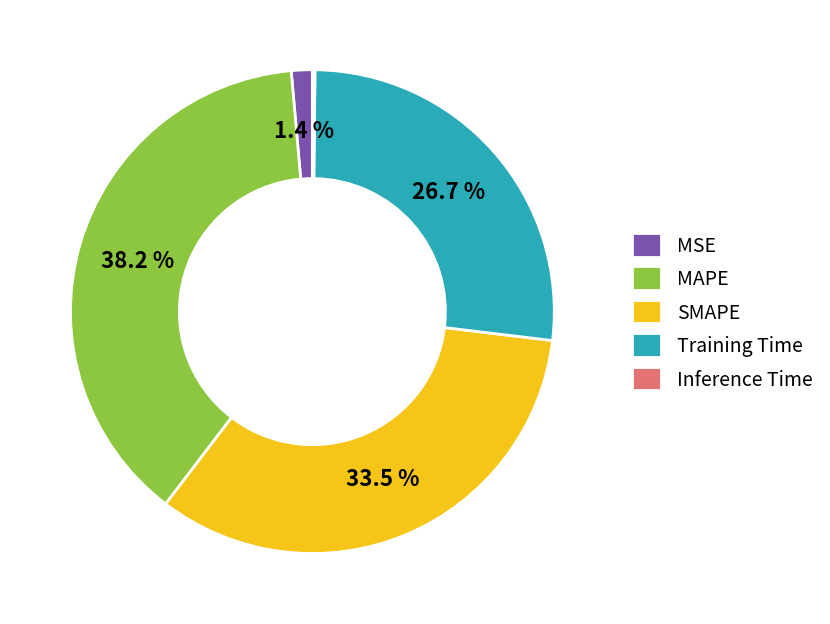

Which slice is the largest?

MAPE